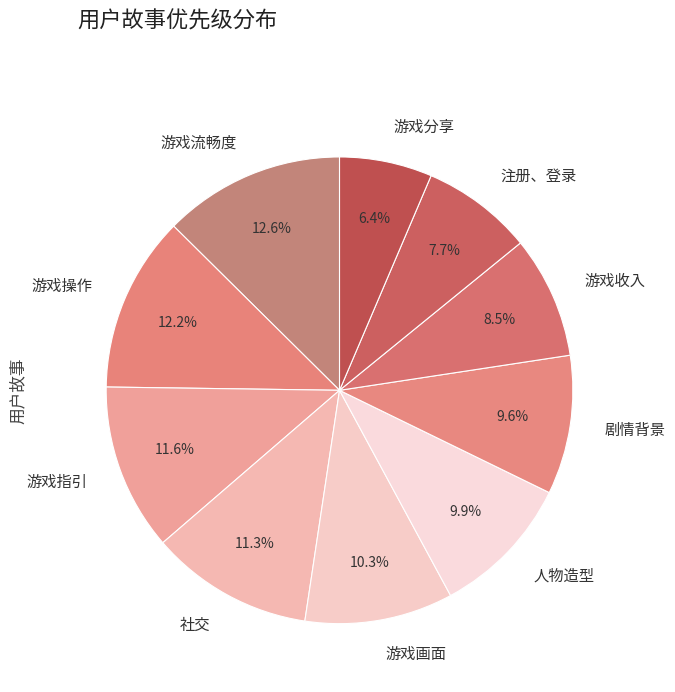

To the nearest percent, what is the difference between the 注册、登录 and 游戏画面 slice percentages?

3%